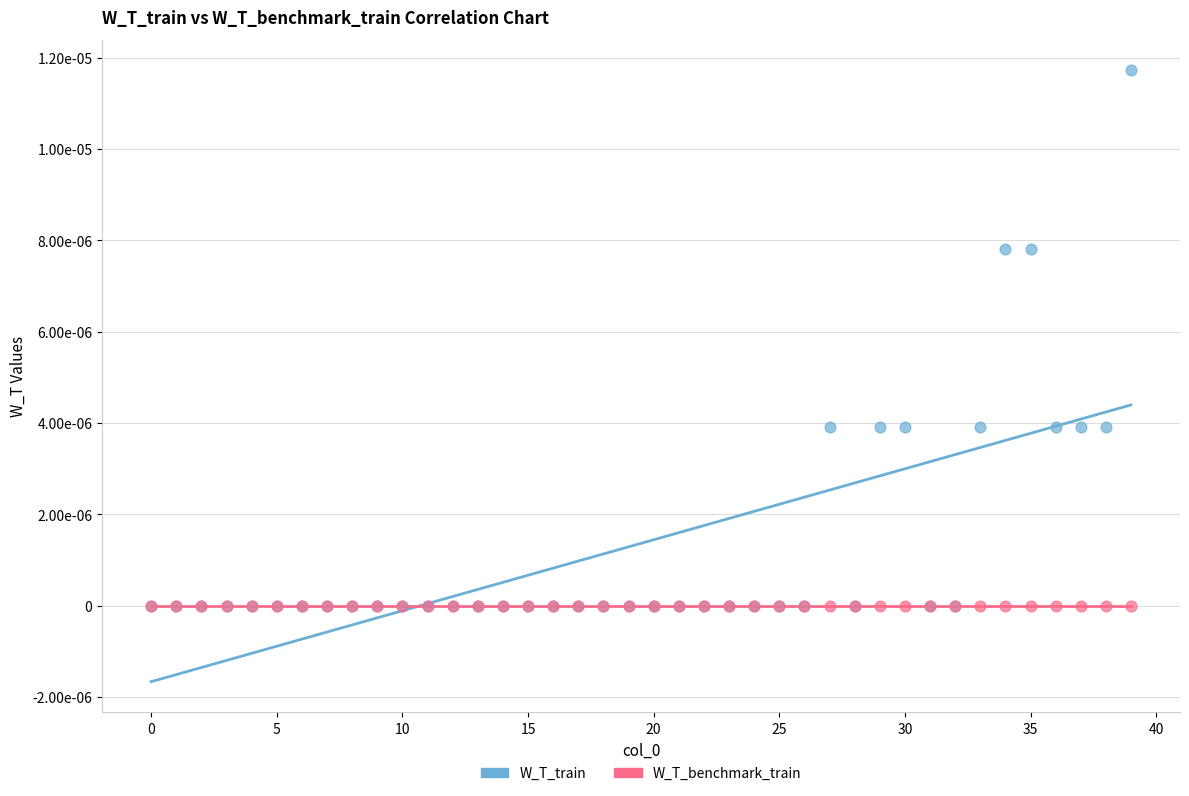

What are all the series names shown in the legend?

W_T_train, W_T_benchmark_train